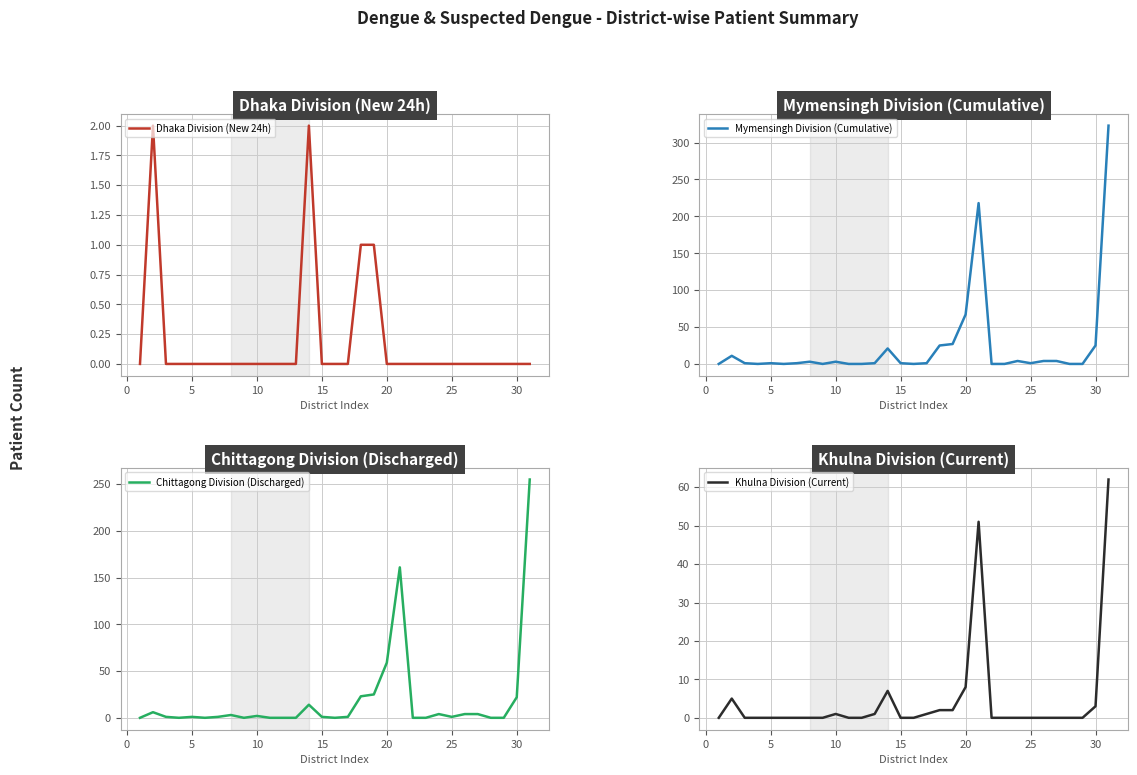

What are all the series names shown in the legend?

Dhaka Division (New 24h), Mymensingh Division (Cumulative), Chittagong Division (Discharged), Khulna Division (Current)